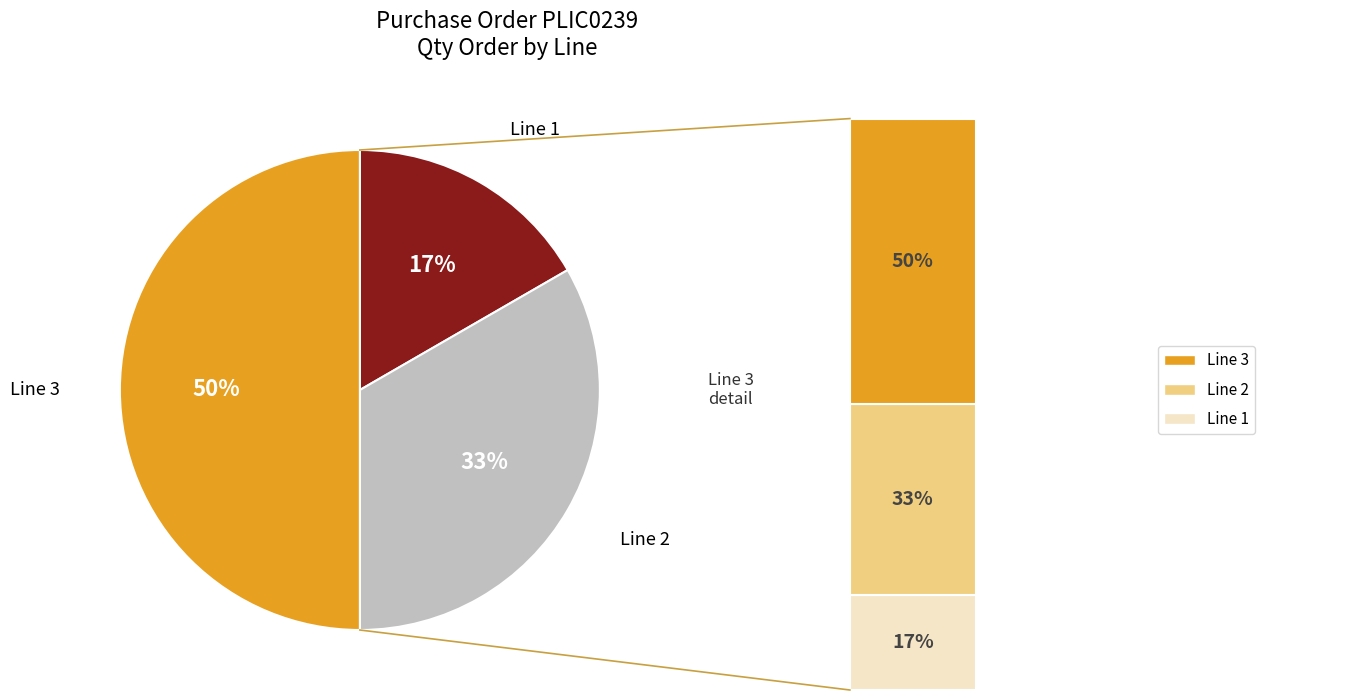

To the nearest percent, what is the difference between the largest and smallest slice percentages?

33%